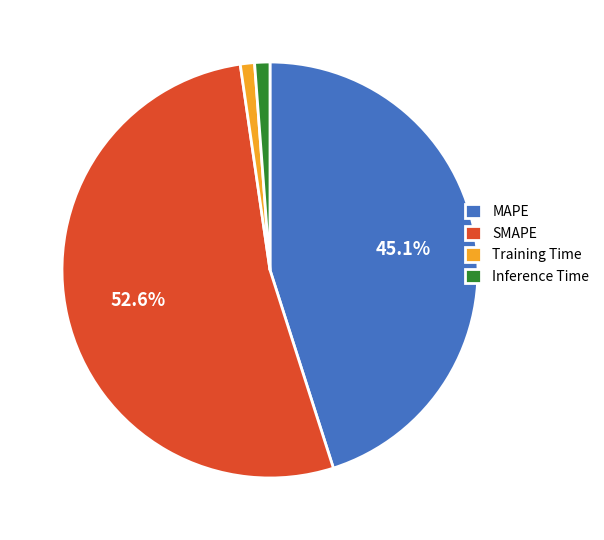

Does Training Time account for over 50% of the chart?

No